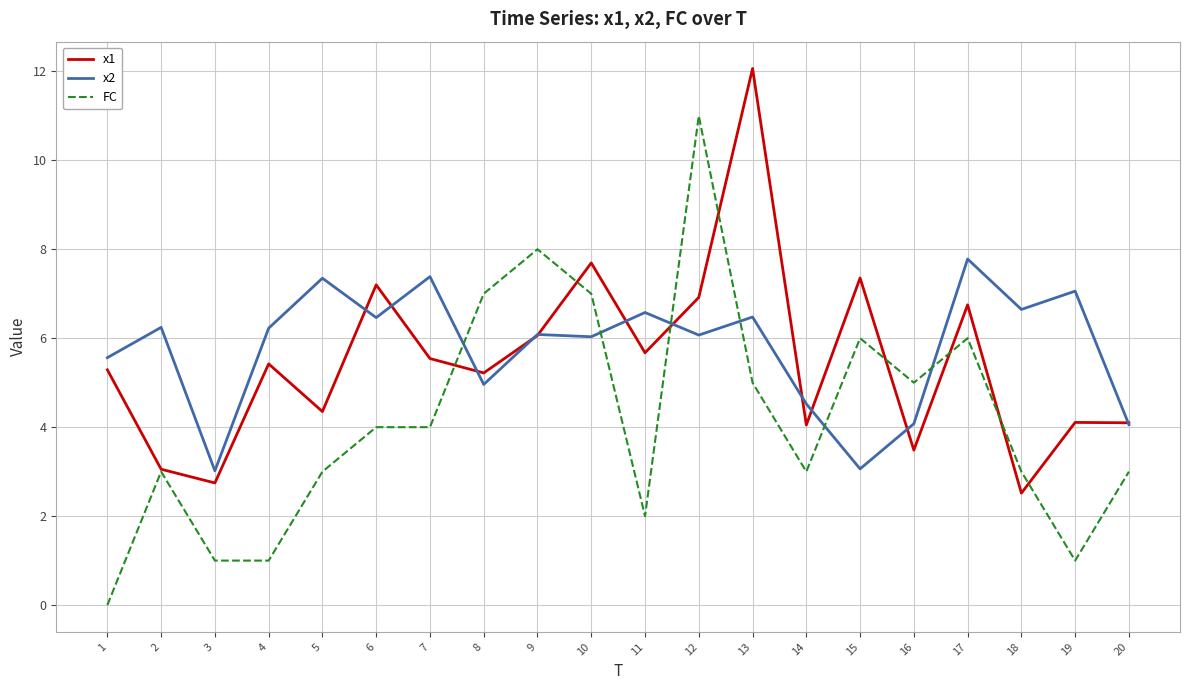

At which label does x1 reach its minimum?

18